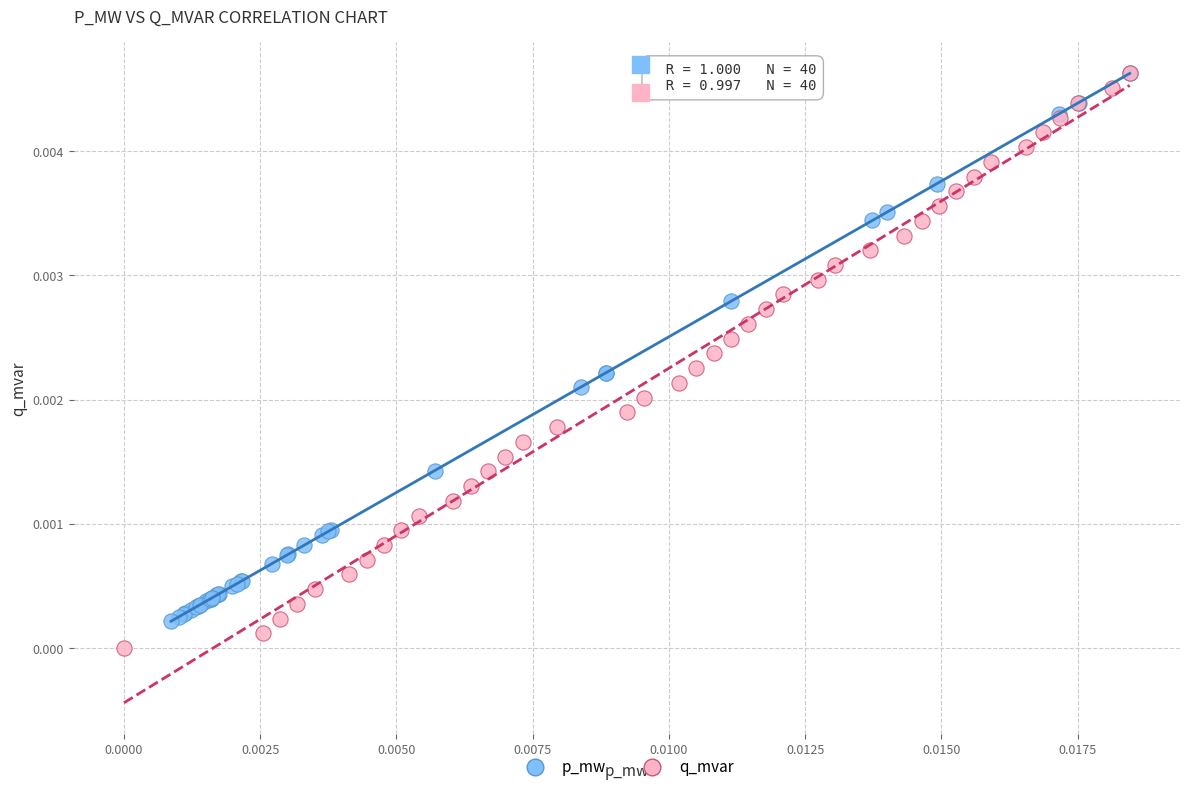

What are all the series names shown in the legend?

p_mw, q_mvar